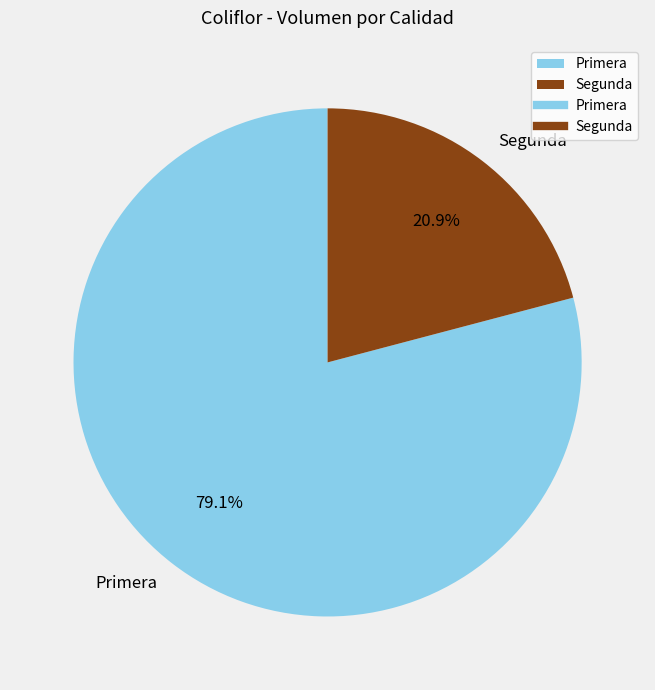

True or false: Segunda accounts for 28% of the total.

False